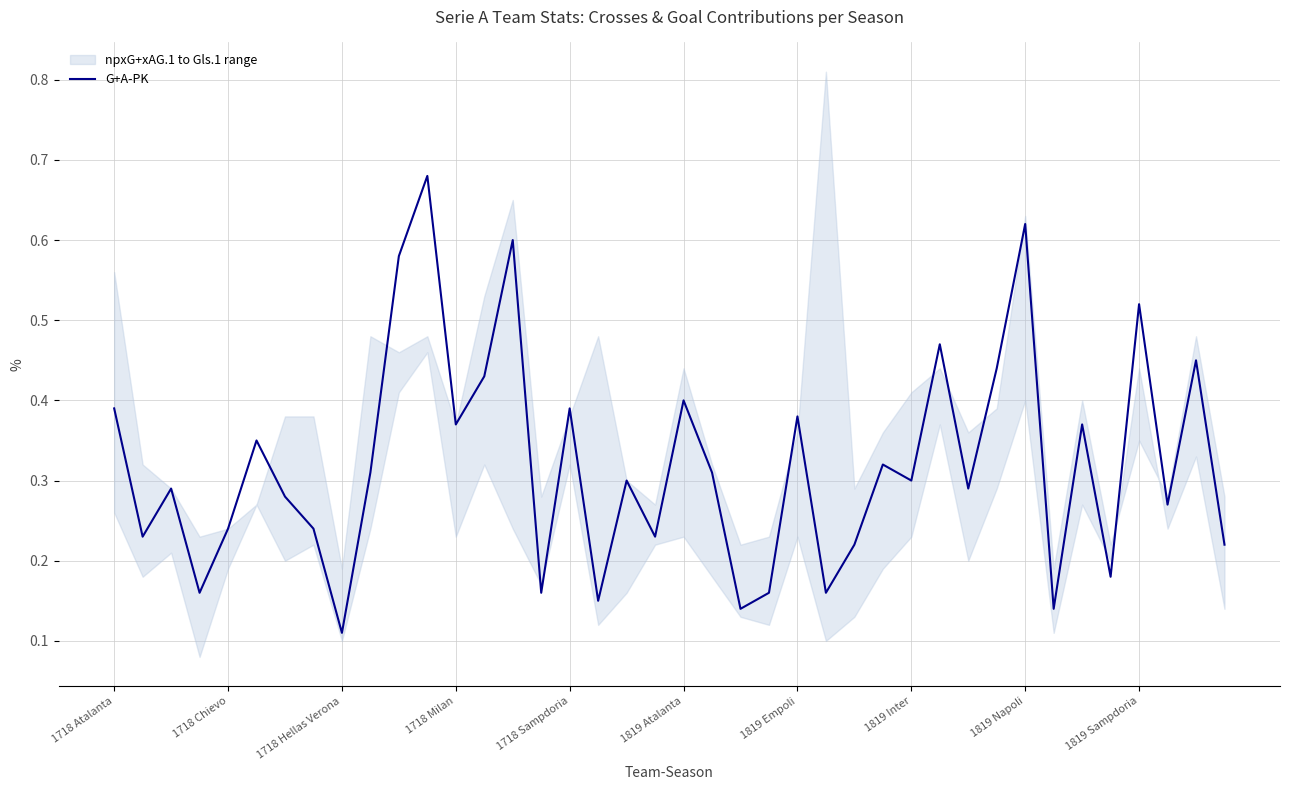

The value at 18 is 0.1. True or false?

False